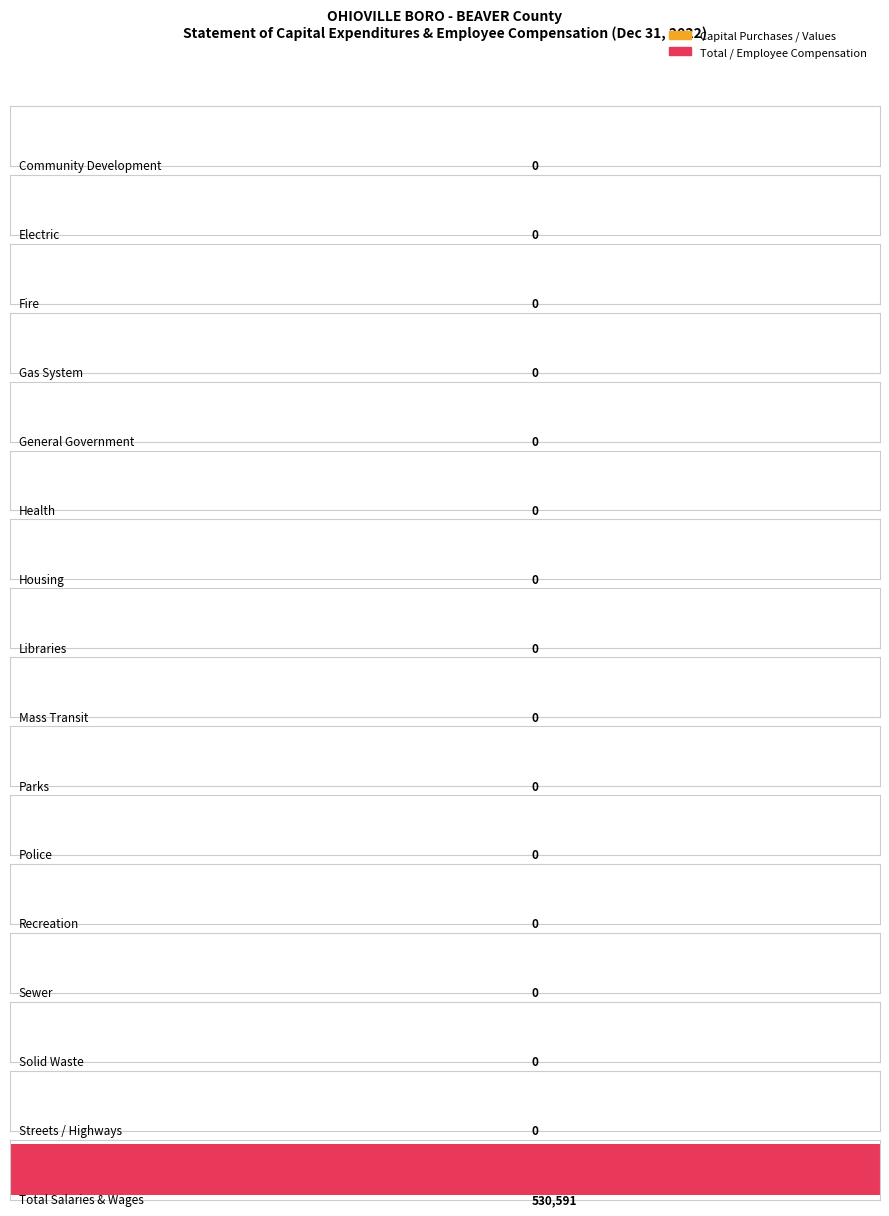

How many bars are there in each group?

2